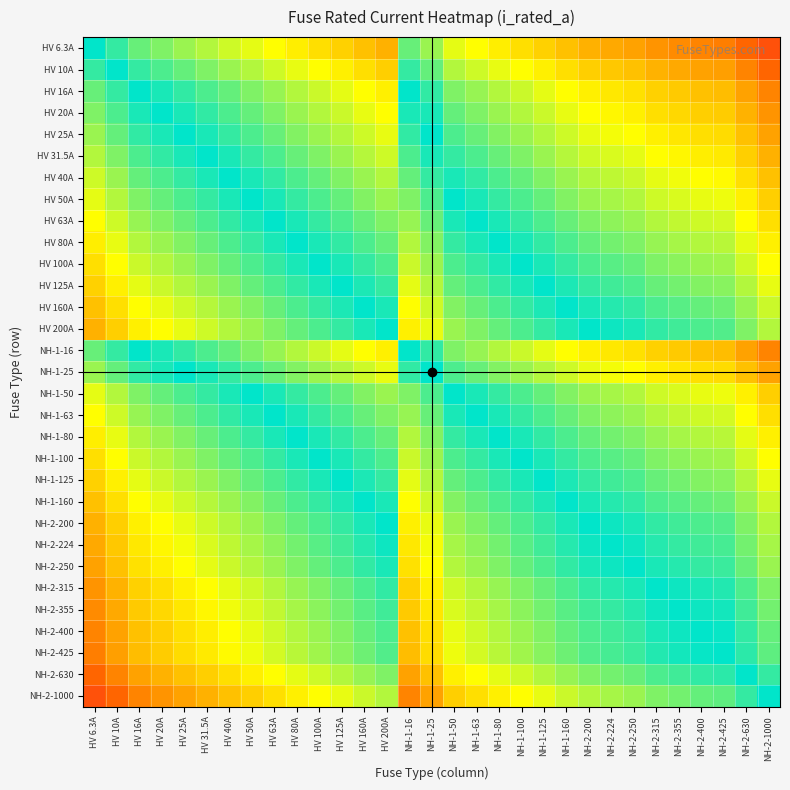

At which category does the chart reach its peak across all series?

HV 6.3A